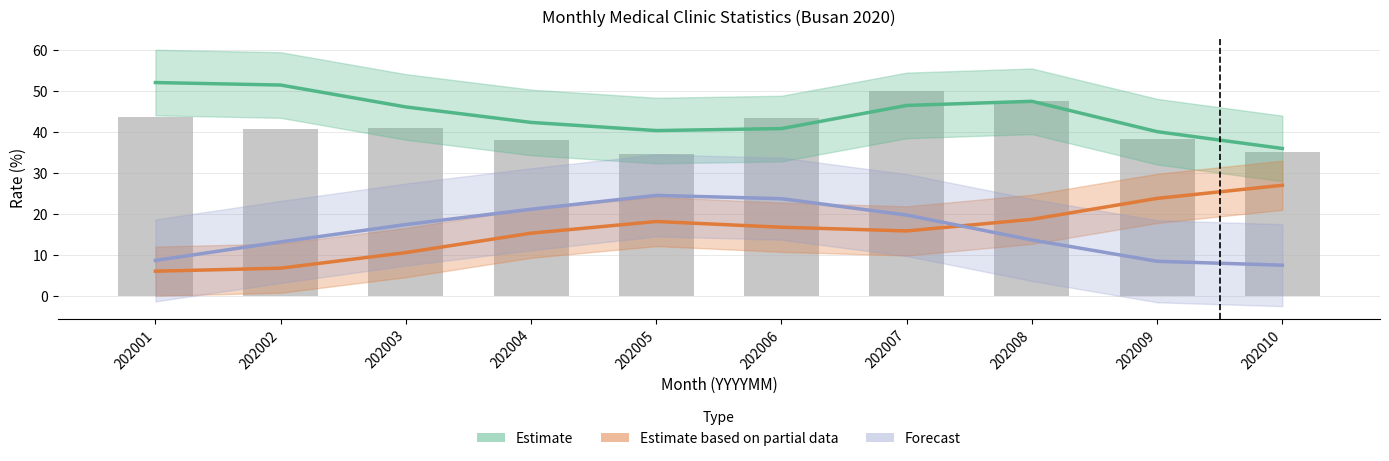

Is it true that Forecast equals 9.2 at 202004?

False